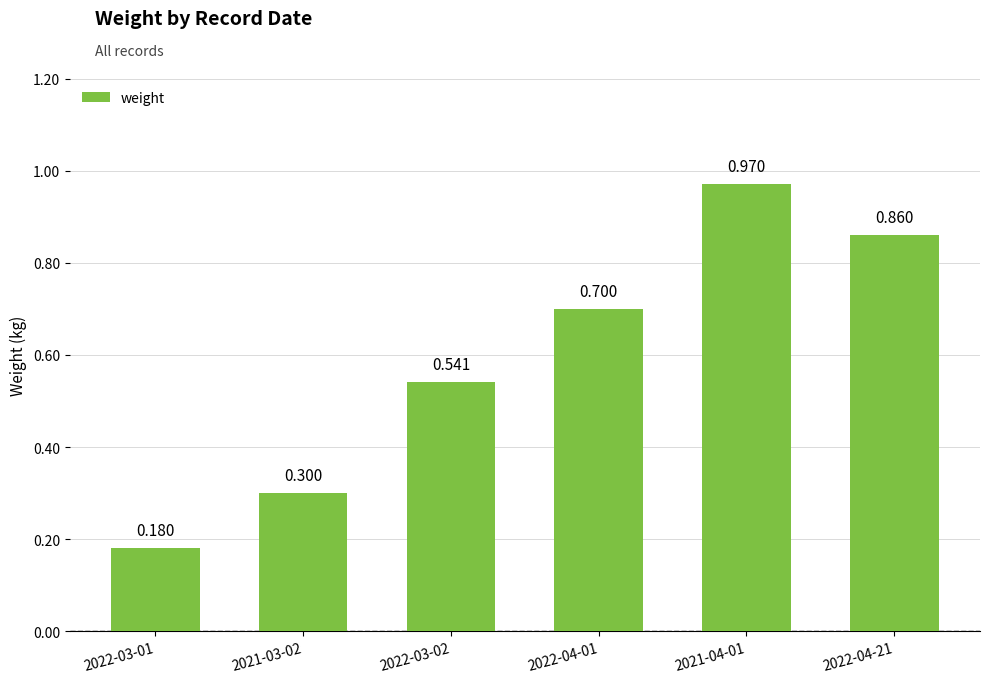

Reading left to right, extract all data points from this chart.

0.2	0.3	0.5	0.7	1.0	0.9